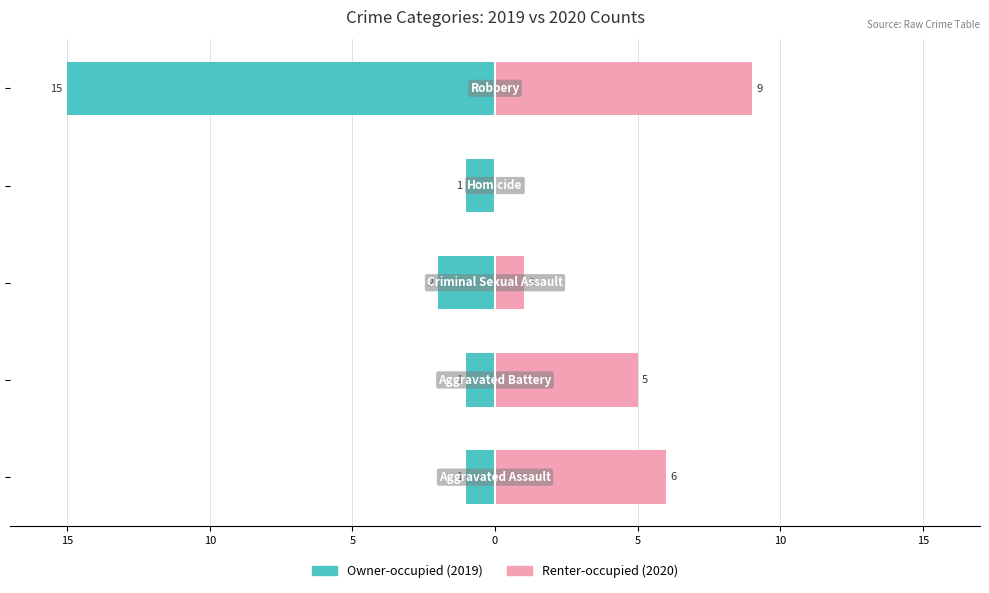

Reading right to left, list all the values displayed in this chart.

Owner-occupied: 5=-15	0=-1	5=-2	10=-1	15=-1
Renter-occupied: 5=9	0=0	5=1	10=5	15=6